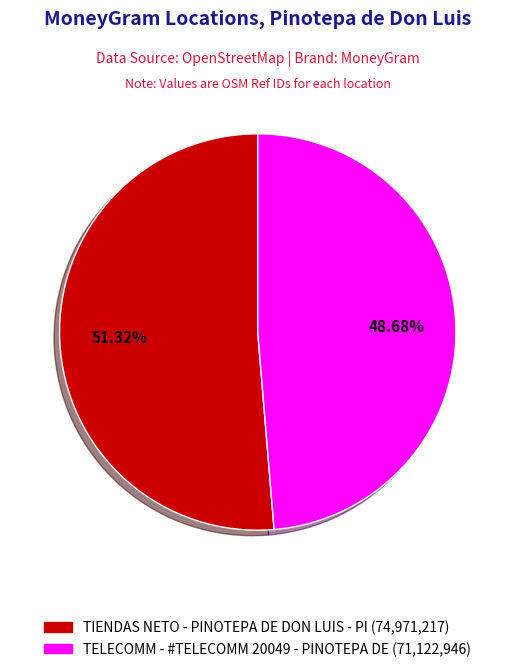

Which category has the biggest portion of the pie?

TIENDAS NETO - PINOTEPA DE DON LUIS - PI